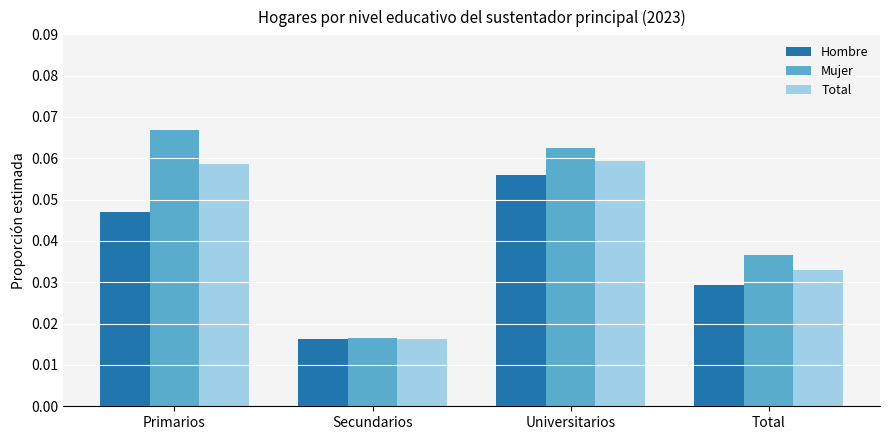

What position from the left is Total?

4